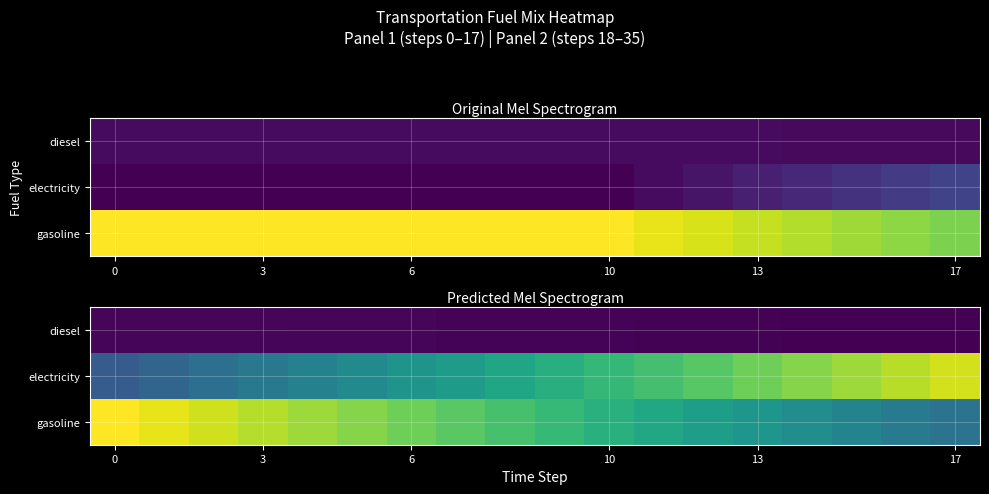

At which category does the chart reach its minimum across all series?

17